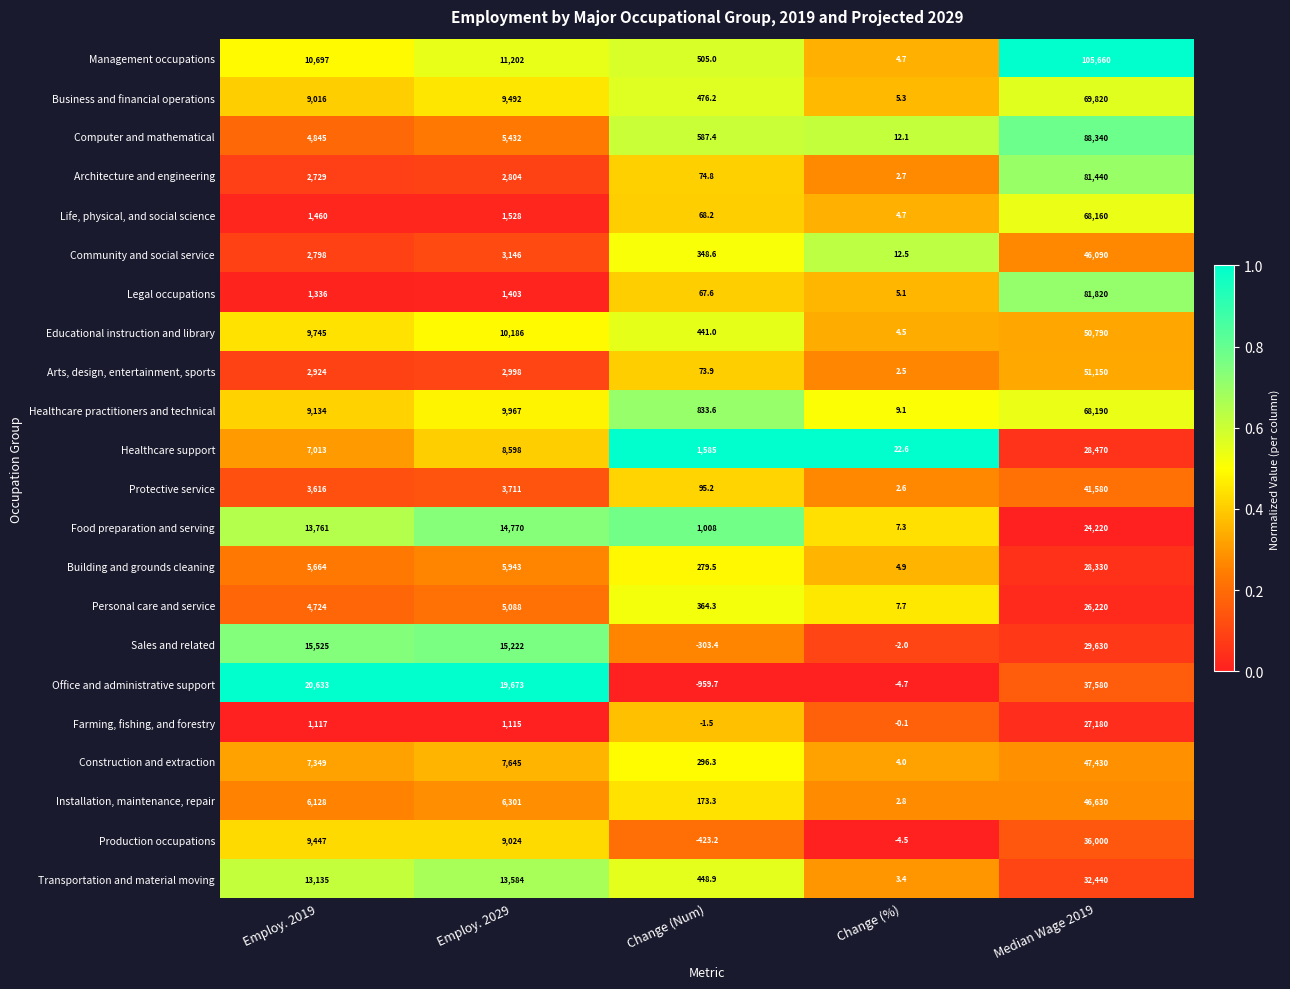

Is the value of Arts, design, entertainment, sports at Employ. 2019 greater than the value of Life, physical, and social science at Change (%)?

Yes